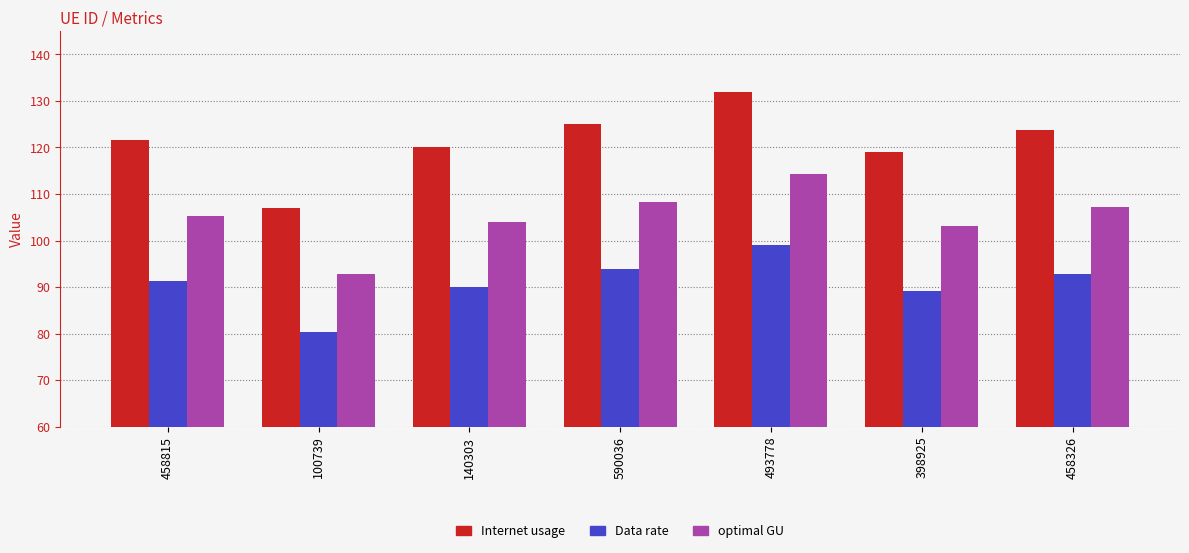

True or false: optimal GU has a value of 37.1 at 493778.

False